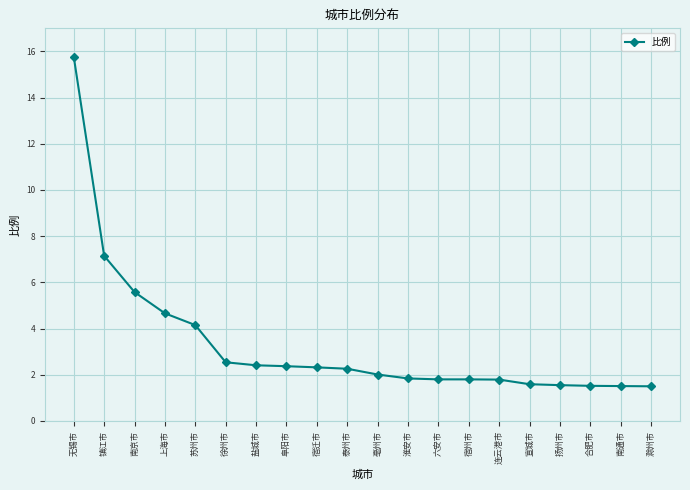

What is the sum of all values?

66.1